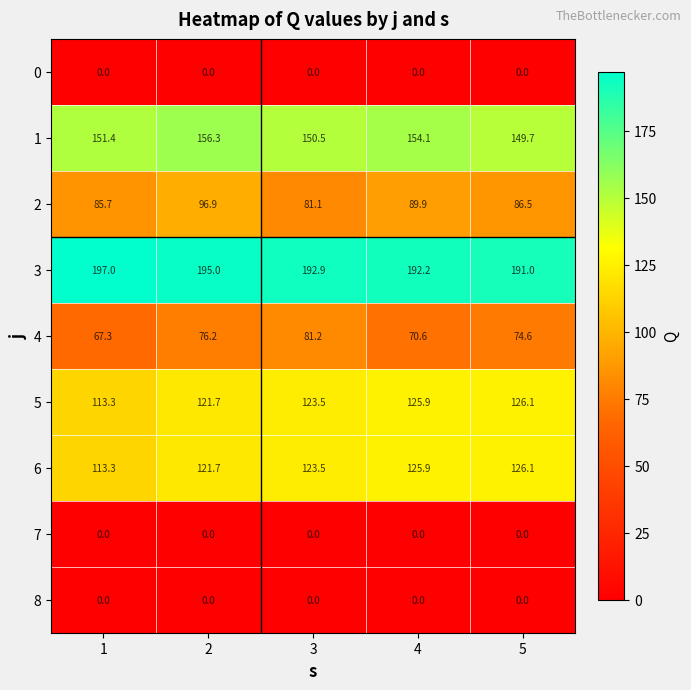

Which series has the widest spread of values?

2